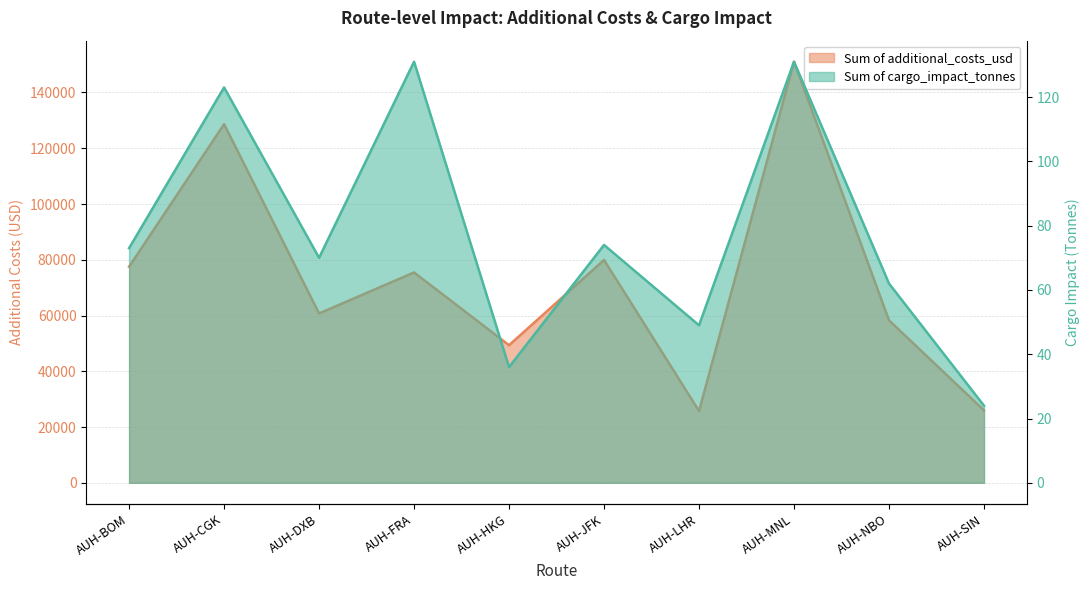

What is the maximum value shown in the chart?

151036